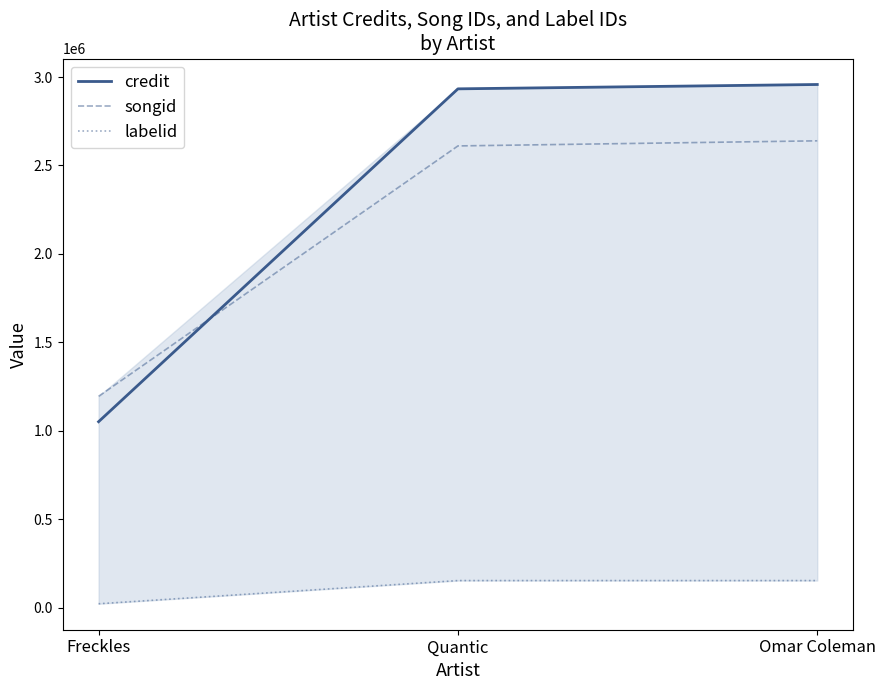

What is the sum of the songid values at Freckles and Omar Coleman?

3833938